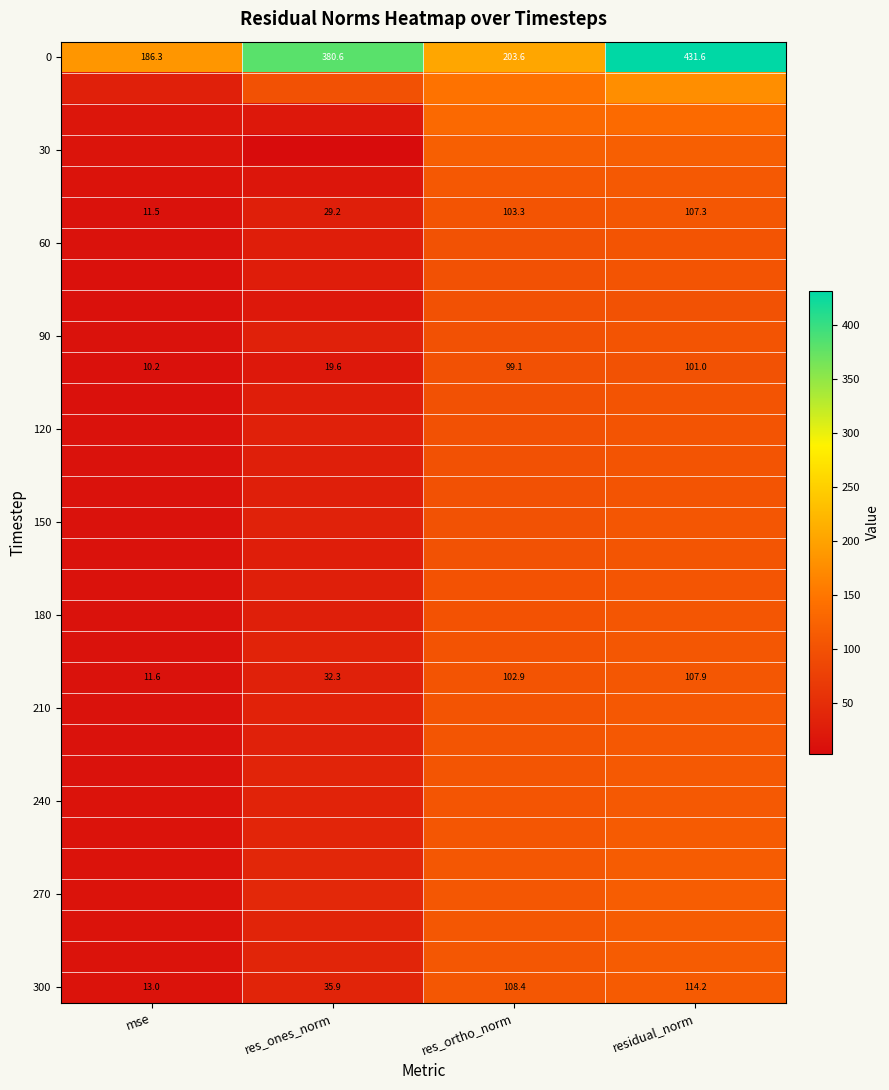

What is the total value across all series at residual_norm?

3780.5